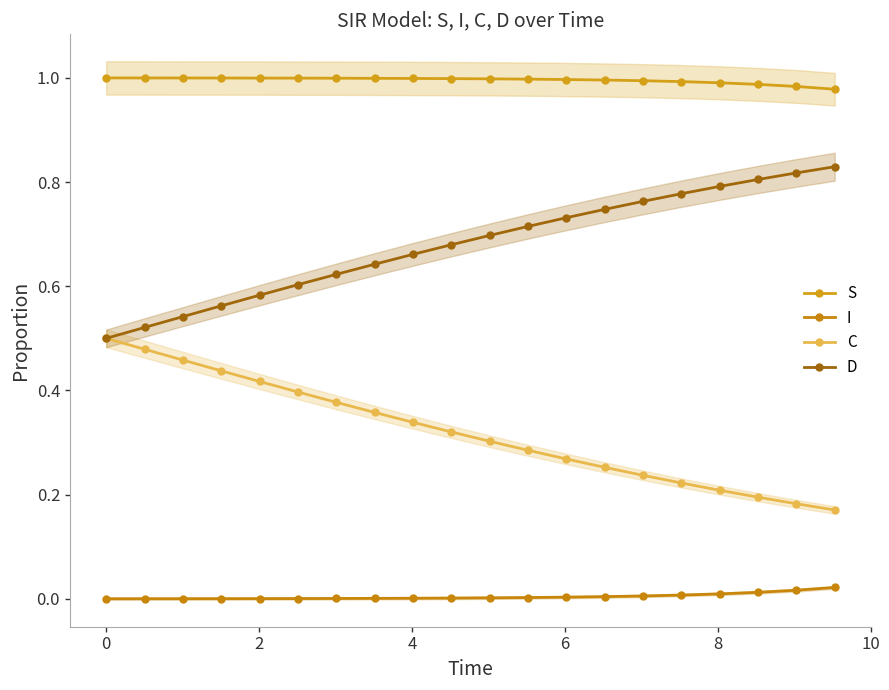

How many distinct data groups are displayed?

4